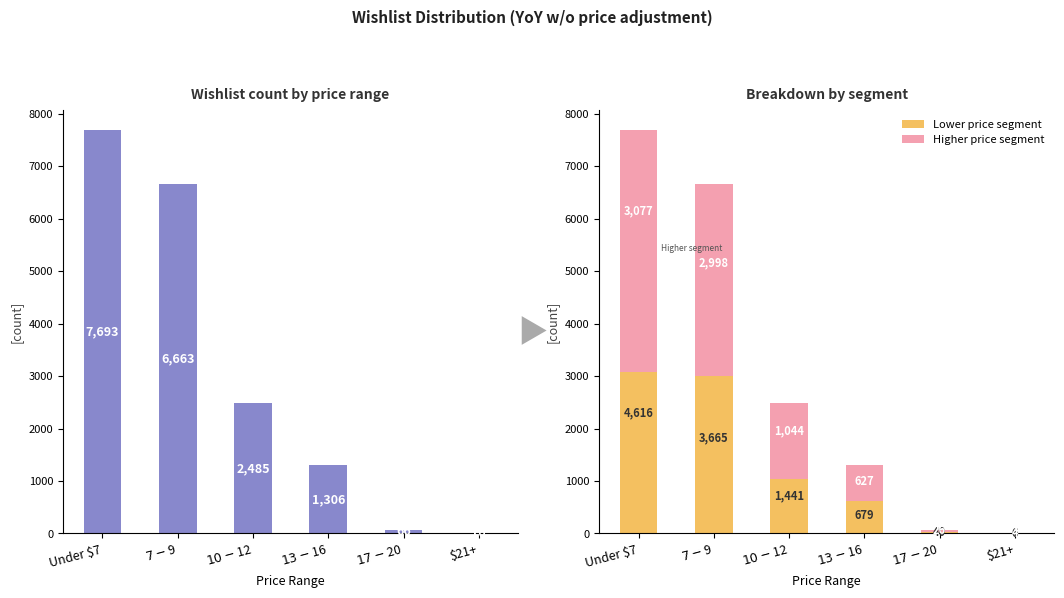

How many categories are shown in the chart?

6